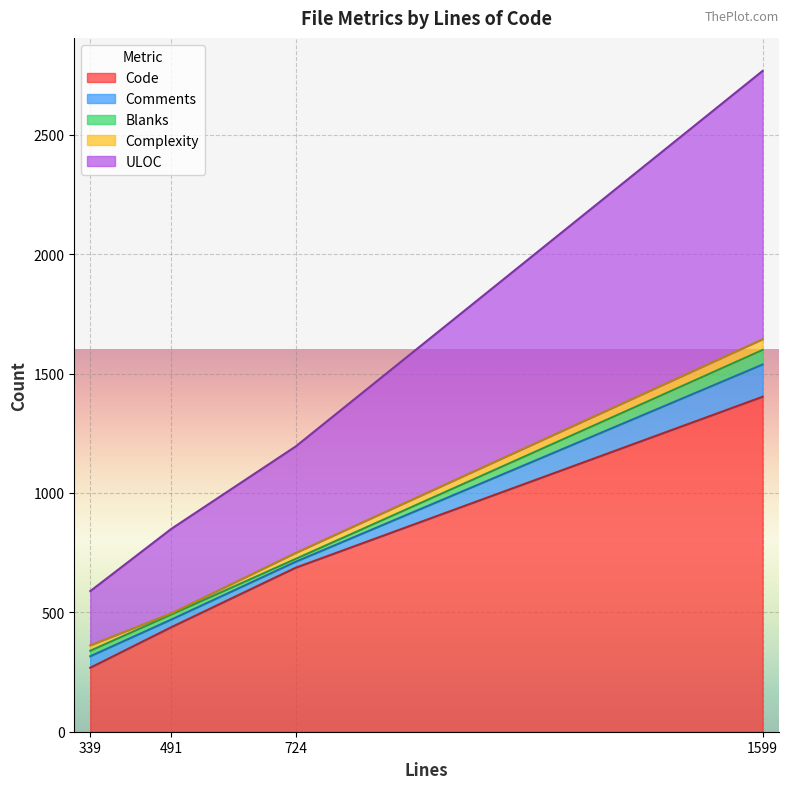

At which label does Complexity reach its minimum?

491